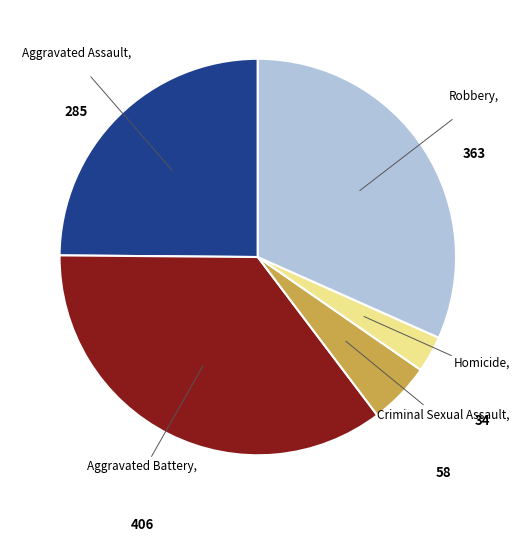

Is there any slice that represents more than half of the pie?

No